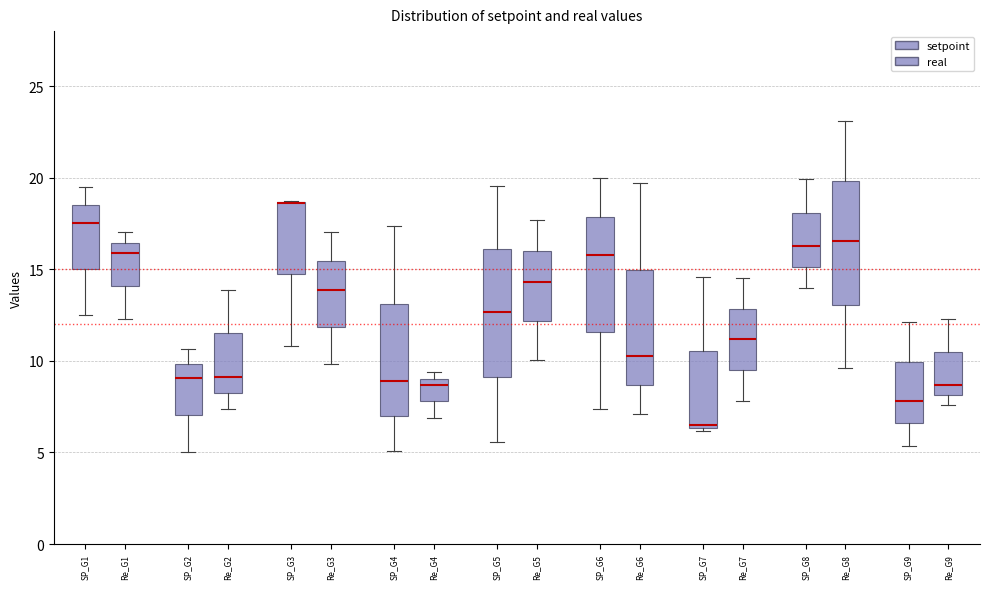

Reading left to right, transcribe this box plot: for each box, give where its median line is, the range the box spans, and where its two whiskers end, as read against the y-axis. The values are not printed on the chart, so give them approximately, as read against the axis.

SP_G1: median 17.5, box 15.0 to 18.5, whiskers 12.5 to 19.5
Re_G1: median 16.0, box 14.0 to 16.5, whiskers 12.5 to 17.0
SP_G2: median 9.0, box 7.0 to 10.0, whiskers 5.0 to 10.5
Re_G2: median 9.0, box 8.0 to 11.5, whiskers 7.5 to 14.0
SP_G3: median 18.5 (drawn on the box's upper edge), box 14.5 to 18.5, whiskers 11.0 to 18.5
Re_G3: median 14.0, box 12.0 to 15.5, whiskers 10.0 to 17.0
SP_G4: median 9.0, box 7.0 to 13.0, whiskers 5.0 to 17.5
Re_G4: median 8.5, box 8.0 to 9.0, whiskers 7.0 to 9.5
SP_G5: median 12.5, box 9.0 to 16.0, whiskers 5.5 to 19.5
Re_G5: median 14.5, box 12.0 to 16.0, whiskers 10.0 to 17.5
SP_G6: median 16.0, box 11.5 to 18.0, whiskers 7.5 to 20.0
Re_G6: median 10.5, box 8.5 to 15.0, whiskers 7.0 to 19.5
SP_G7: median 6.5 (just above the box's lower edge), box 6.5 to 10.5, whiskers 6.0 to 14.5
Re_G7: median 11.0, box 9.5 to 13.0, whiskers 8.0 to 14.5
SP_G8: median 16.5, box 15.0 to 18.0, whiskers 14.0 to 20.0
Re_G8: median 16.5, box 13.0 to 20.0, whiskers 9.5 to 23.0
SP_G9: median 8.0, box 6.5 to 10.0, whiskers 5.5 to 12.0
Re_G9: median 8.5, box 8.0 to 10.5, whiskers 7.5 to 12.5